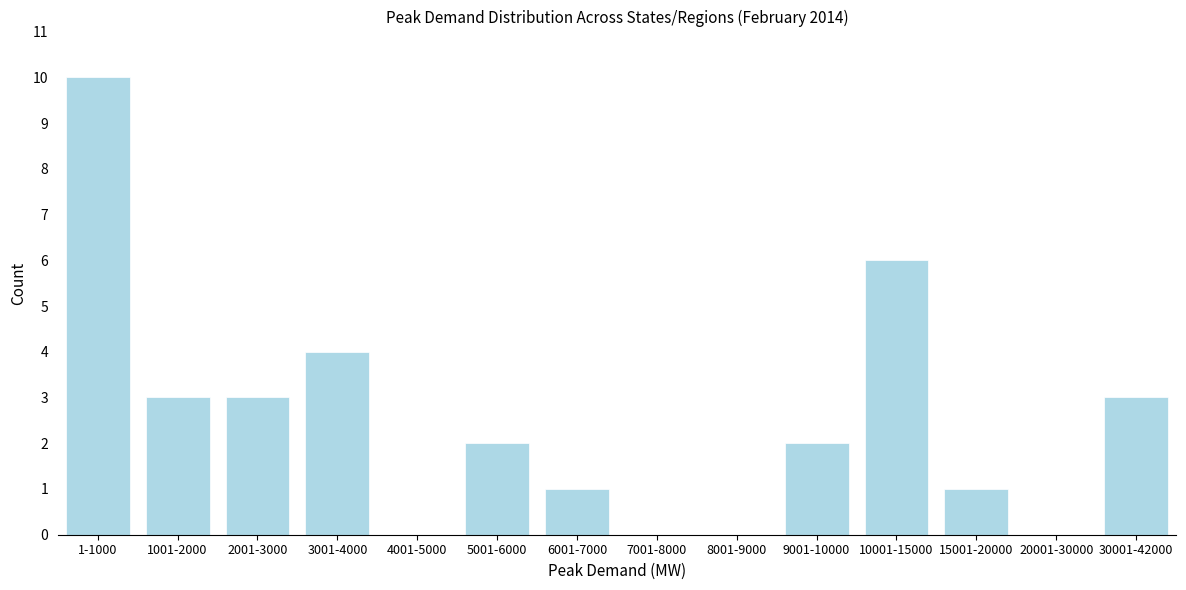

Reading left to right, extract all data points from this chart.

1-1000=10	1001-2000=3	2001-3000=3	3001-4000=4	4001-5000=0	5001-6000=2	6001-7000=1	7001-8000=0	8001-9000=0	9001-10000=2	10001-15000=6	15001-20000=1	20001-30000=0	30001-42000=3